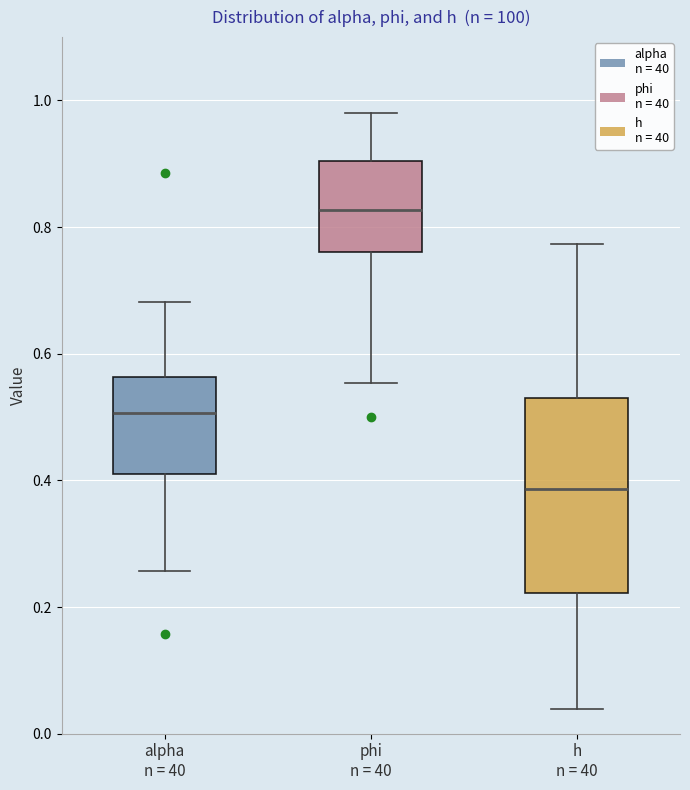

Which box is the tallest, from its lower edge to its upper edge?

h n = 40